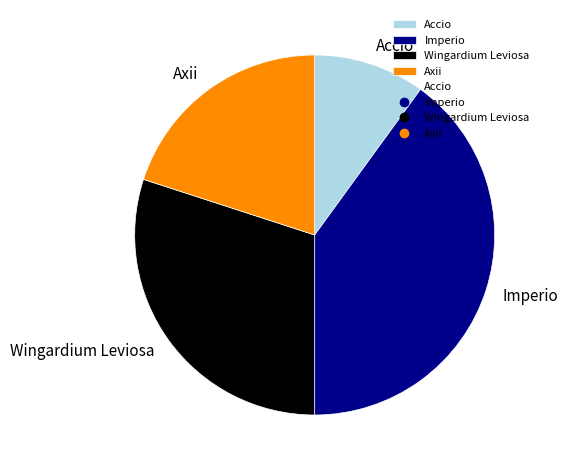

Rank the categories by value from highest to lowest.

Imperio, Wingardium Leviosa, Axii, Accio